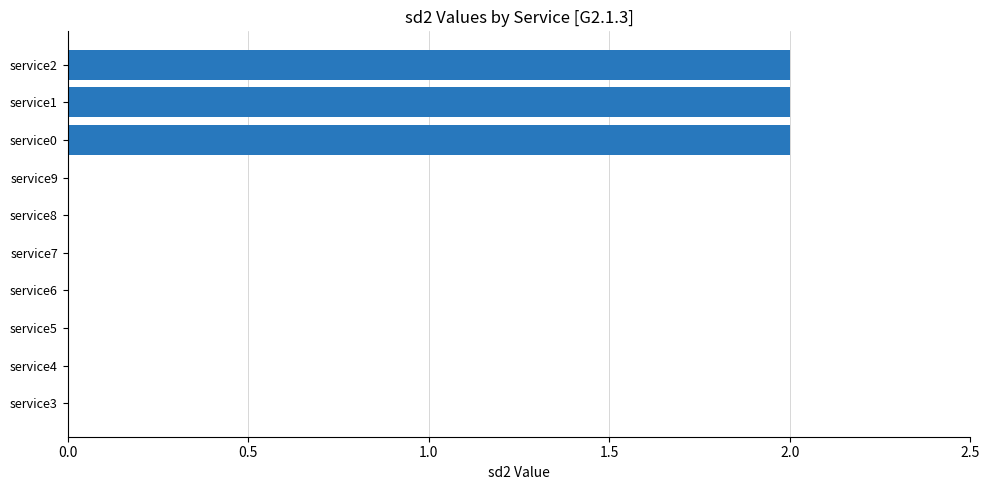

Which has a higher value, service5 or service0?

service0